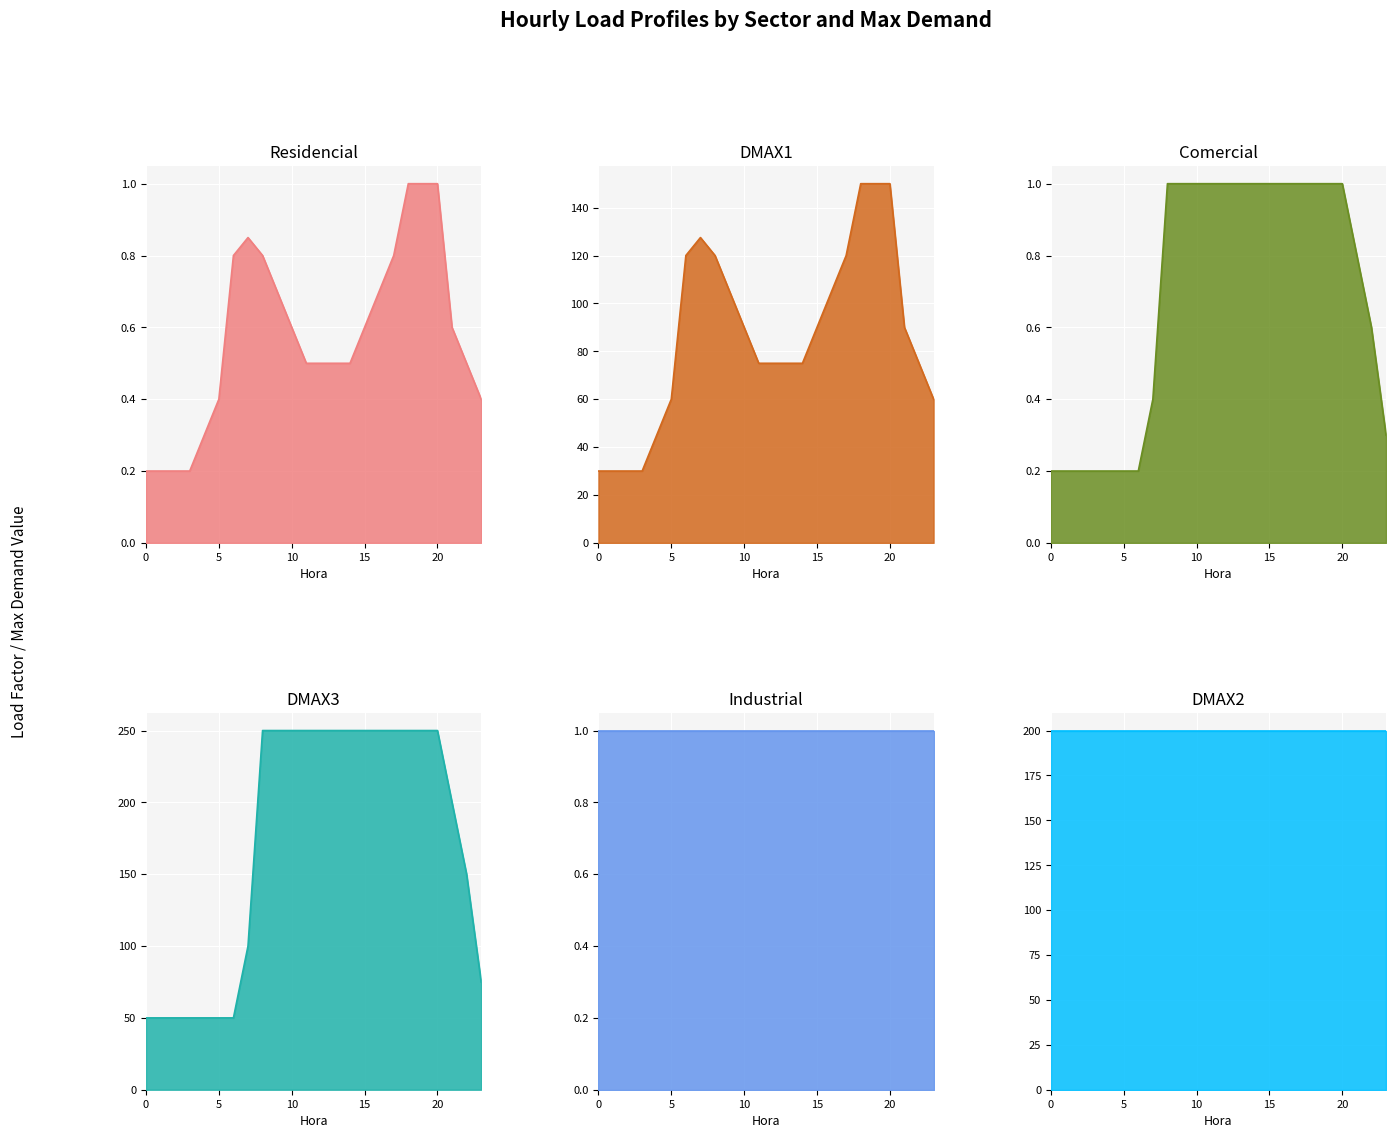

Which has a higher value, 0 or 12?

12